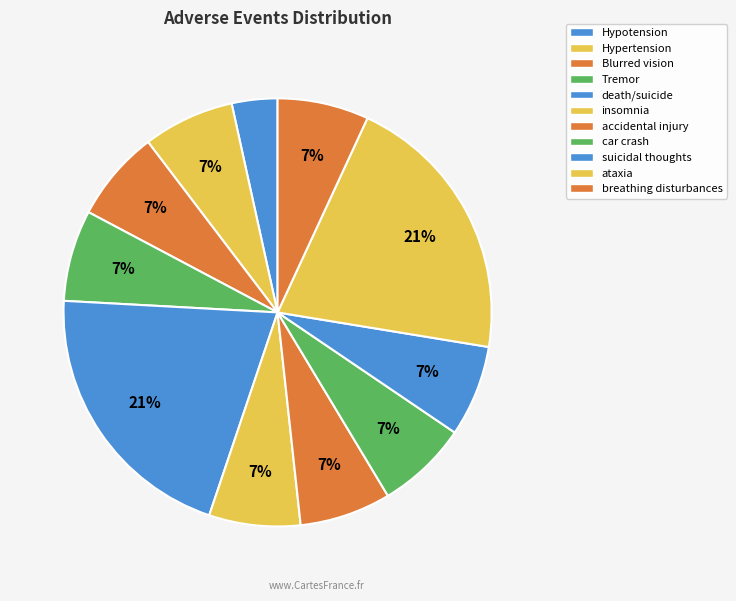

Does insomnia represent more than half of the total?

No